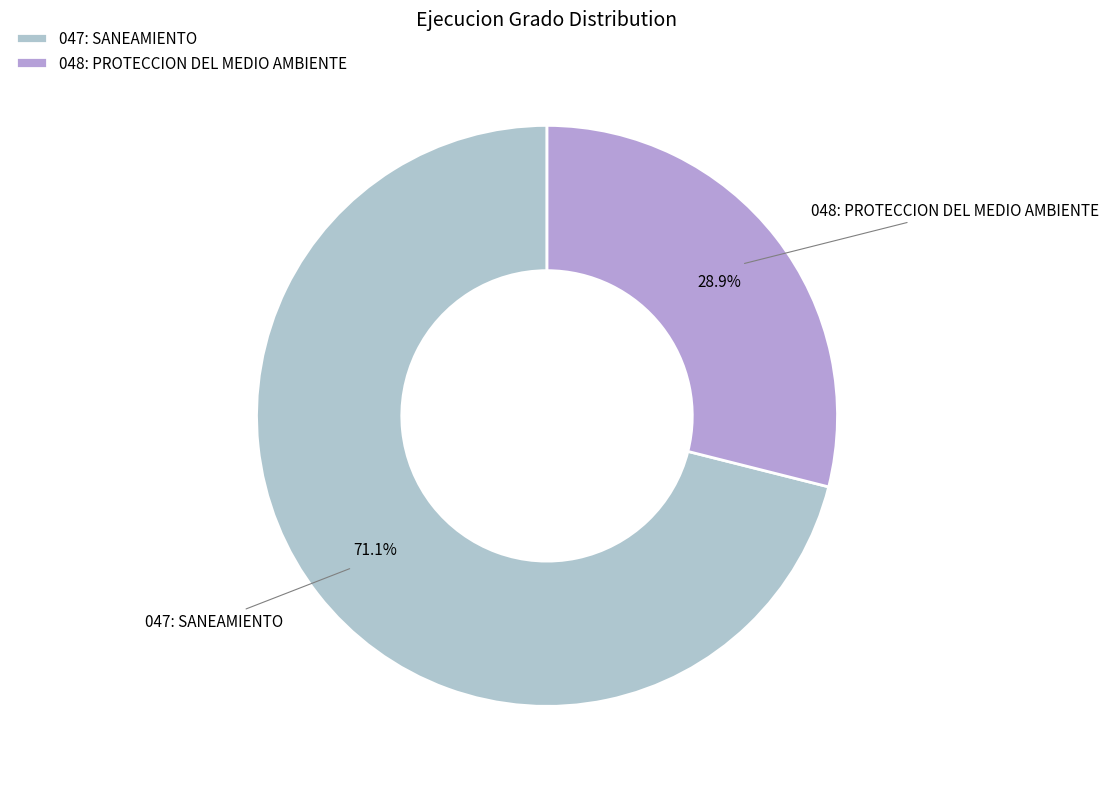

Which slice is the smallest?

048: PROTECCION DEL MEDIO AMBIENTE